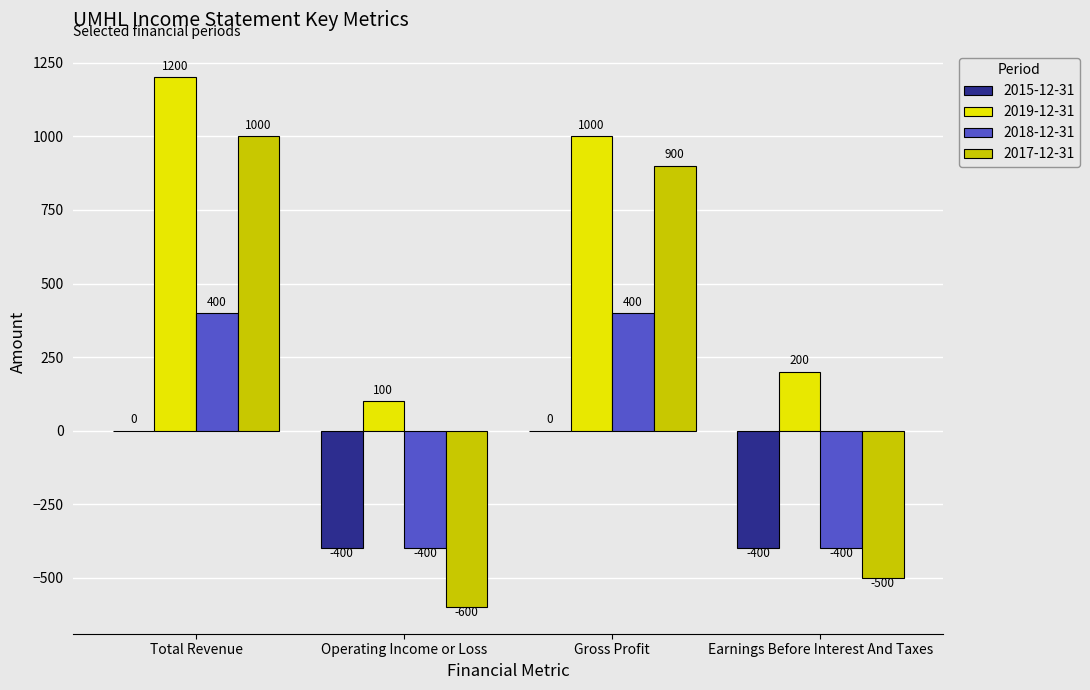

Which category has the highest value across all series?

Total Revenue